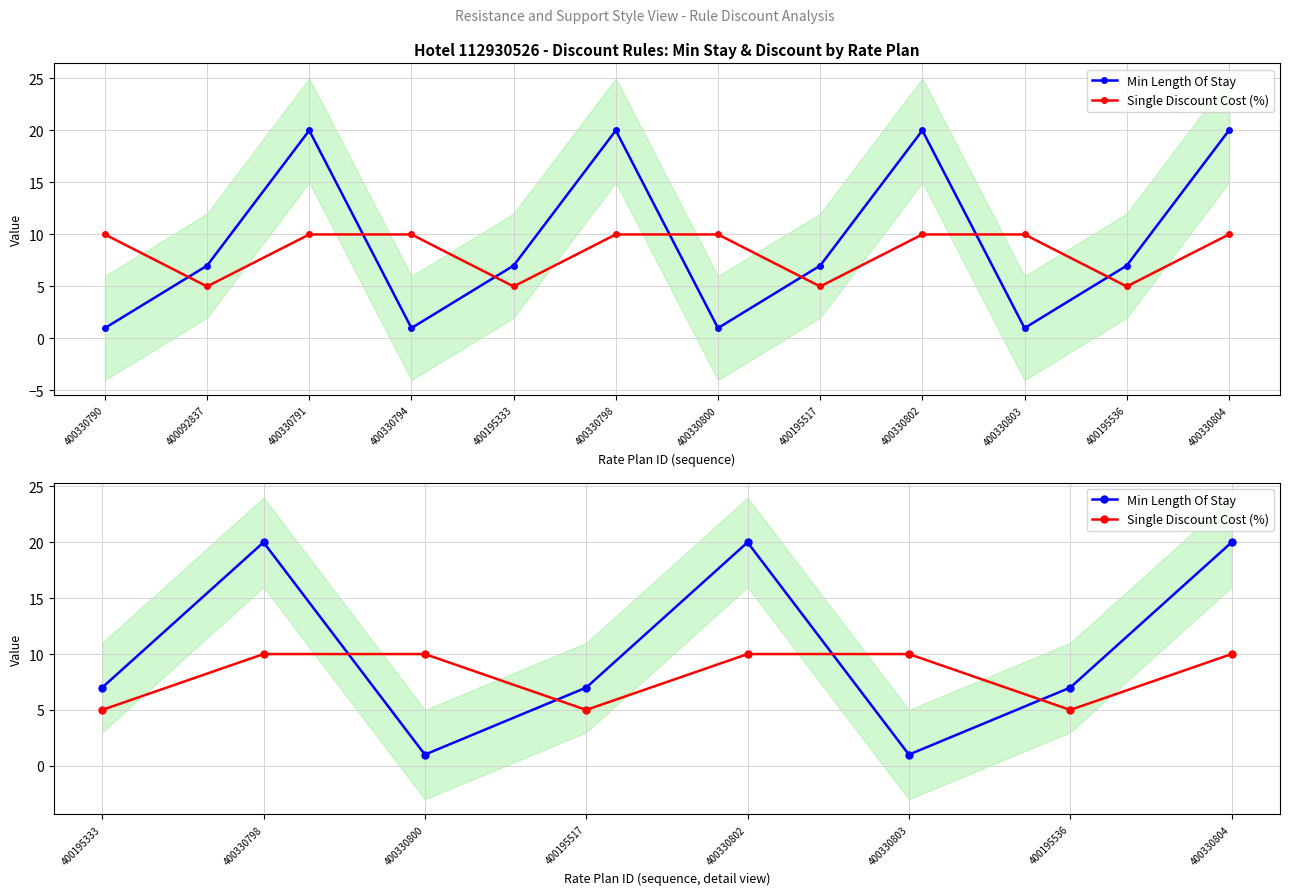

What is the sum of all Min Length Of Stay values?

83